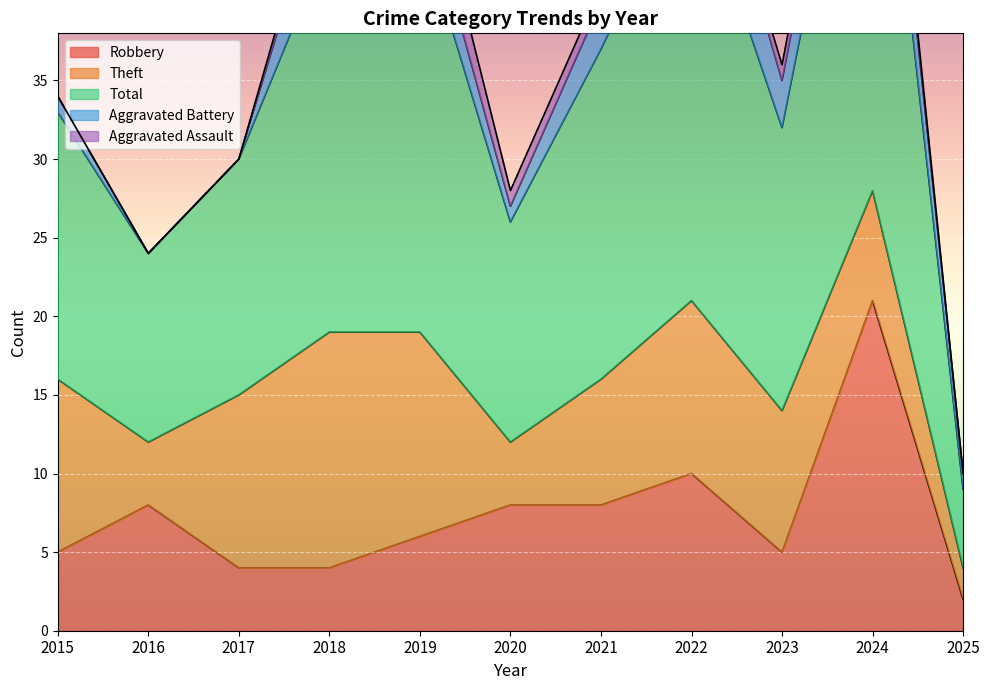

What is the difference between the maximum and minimum values in the Total series?

28